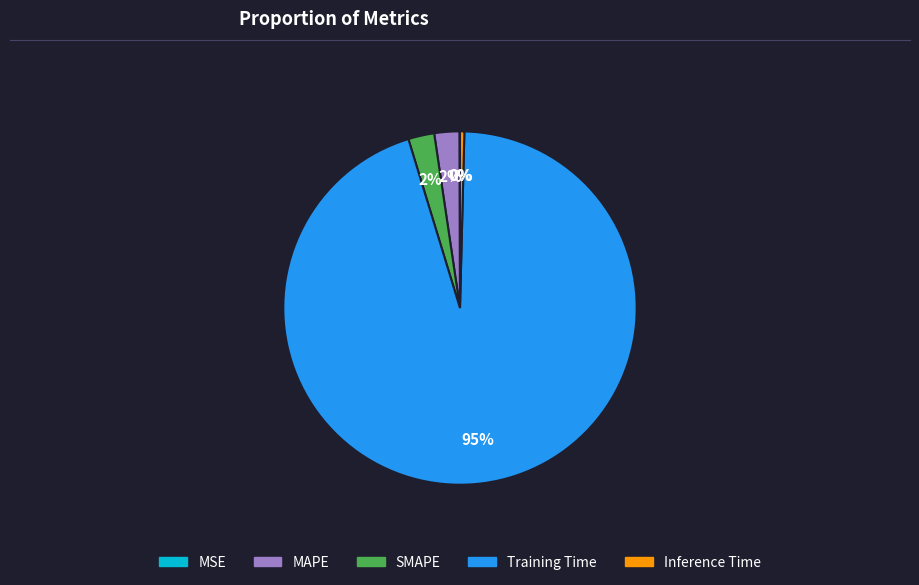

Which category accounts for the majority?

Training Time